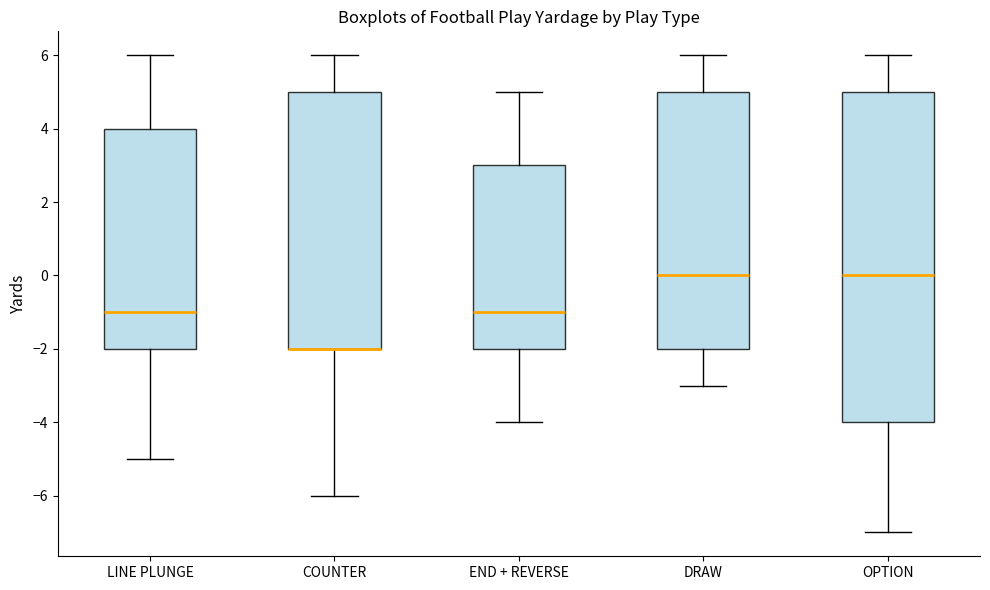

Comparing the boxes themselves (not the whiskers), which one is the tallest?

OPTION